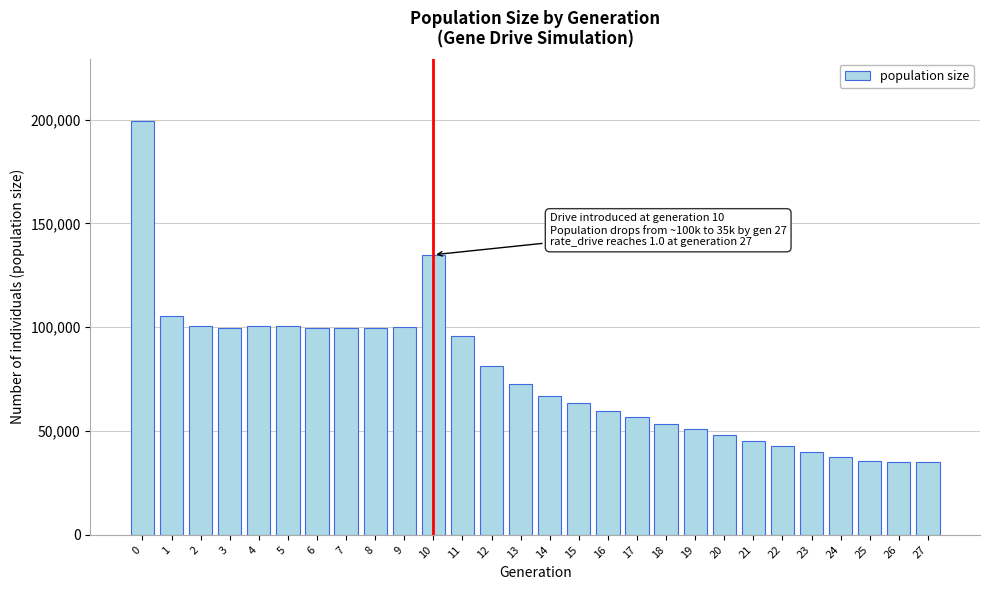

What is the smallest value displayed?

35000